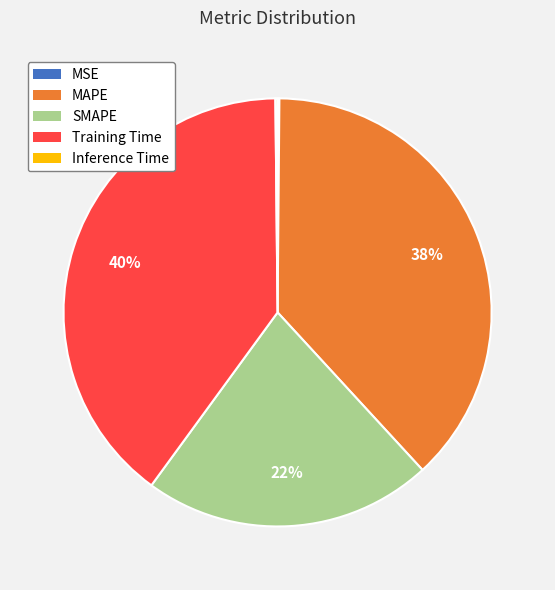

To the nearest percent, what is the average slice percentage?

20%